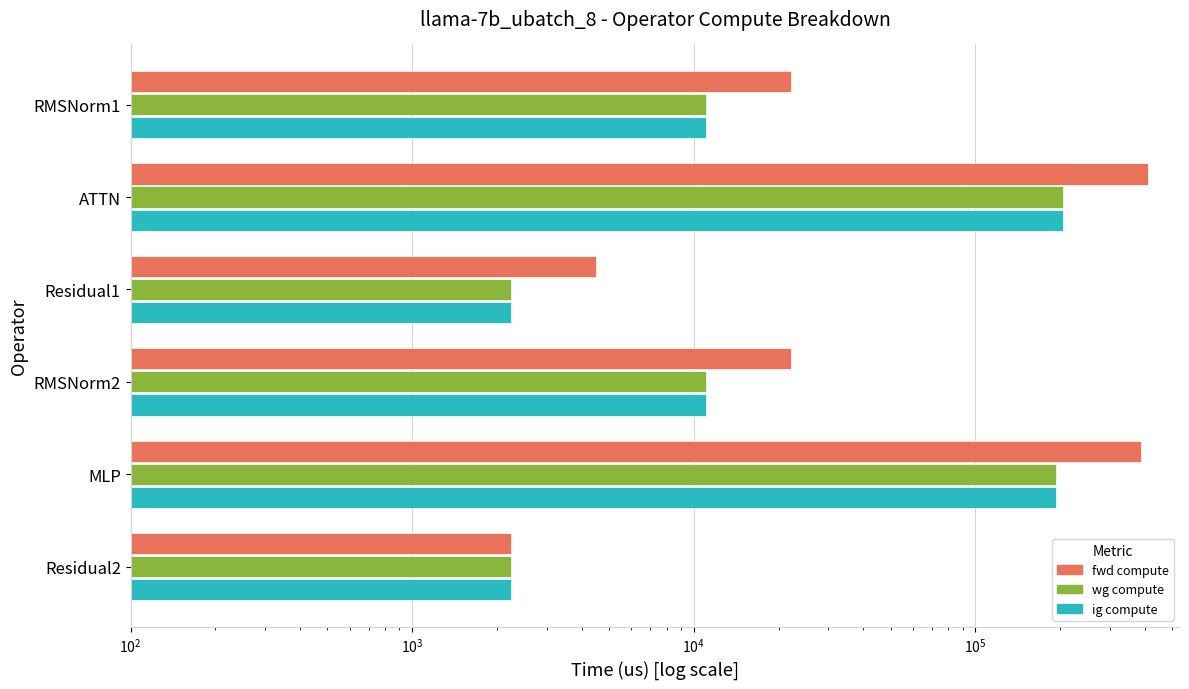

What are all the series names shown in the legend?

fwd compute, wg compute, ig compute